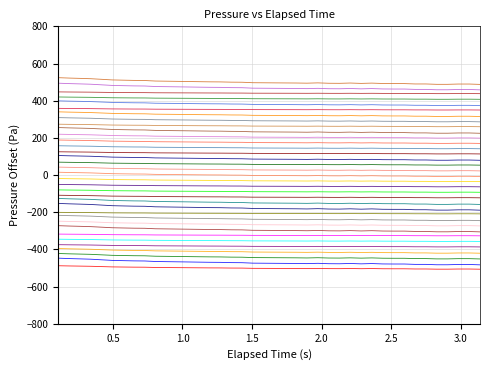

Does the chart have visible grid lines?

Yes